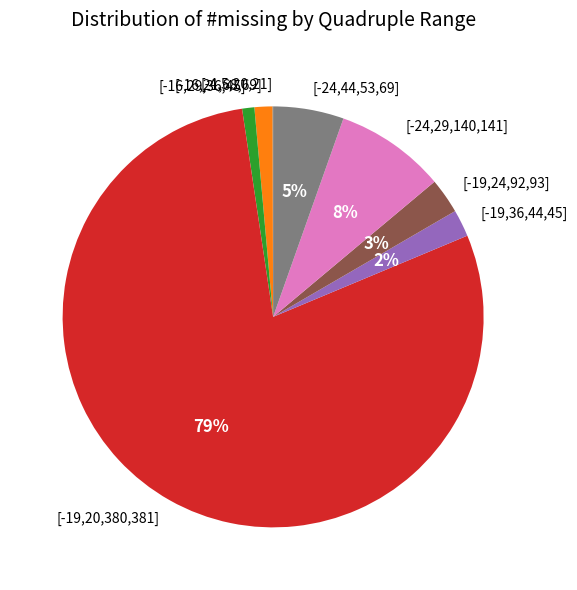

Is the sum of [-24,44,53,69] and [-16,29,36,45] greater than half?

No